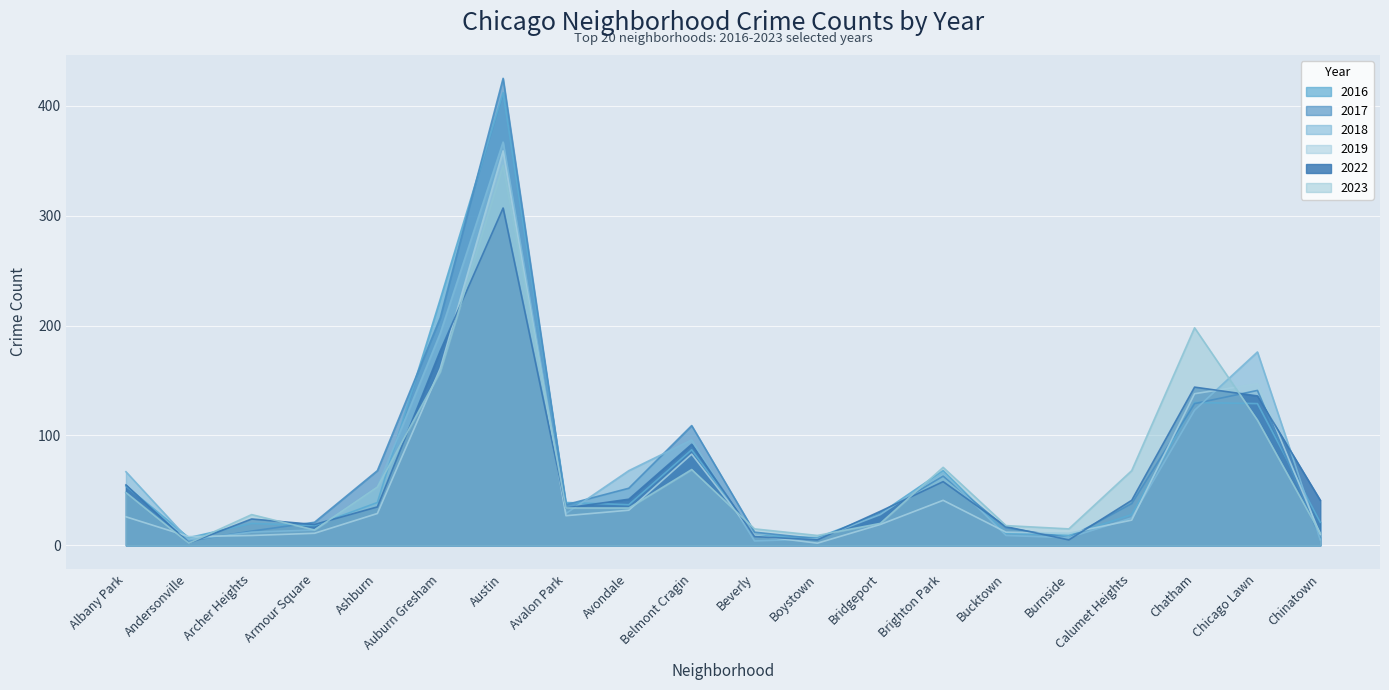

Which has a higher value, Avalon Park or Andersonville?

Avalon Park